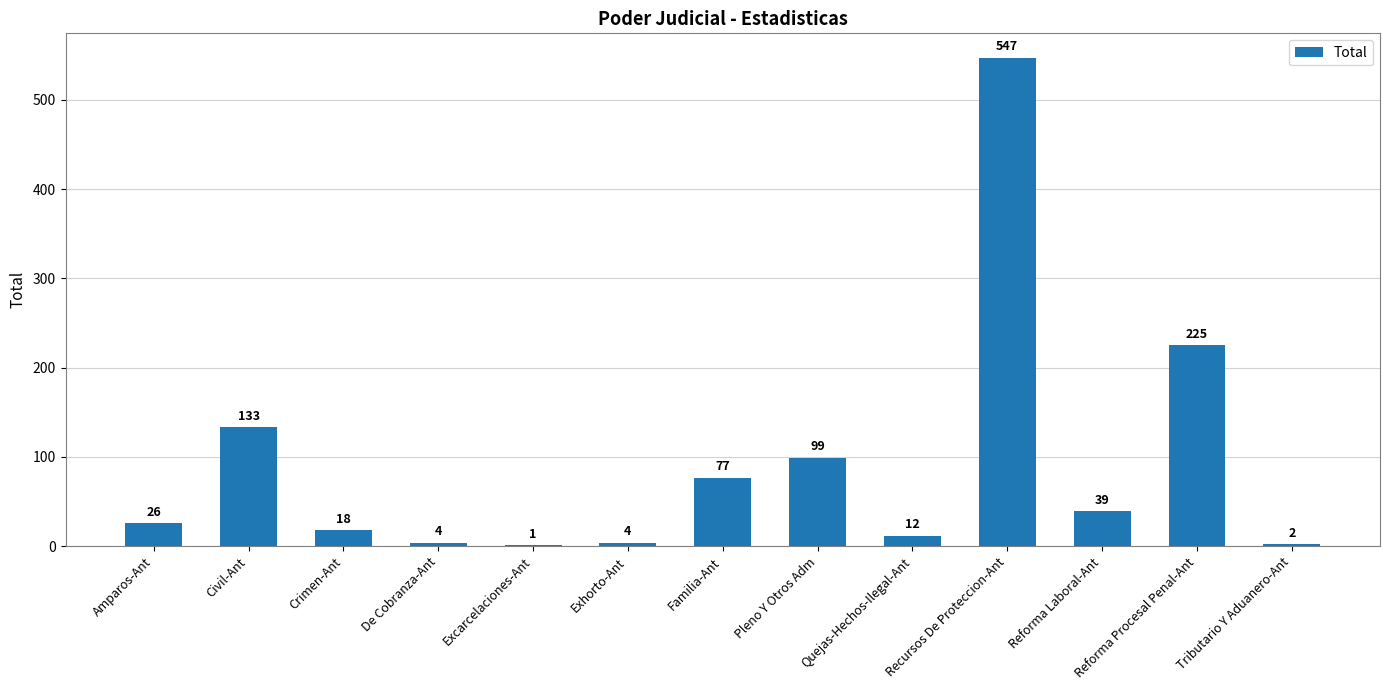

What is the approximate value at Pleno Y Otros Adm, to the nearest 100?

100